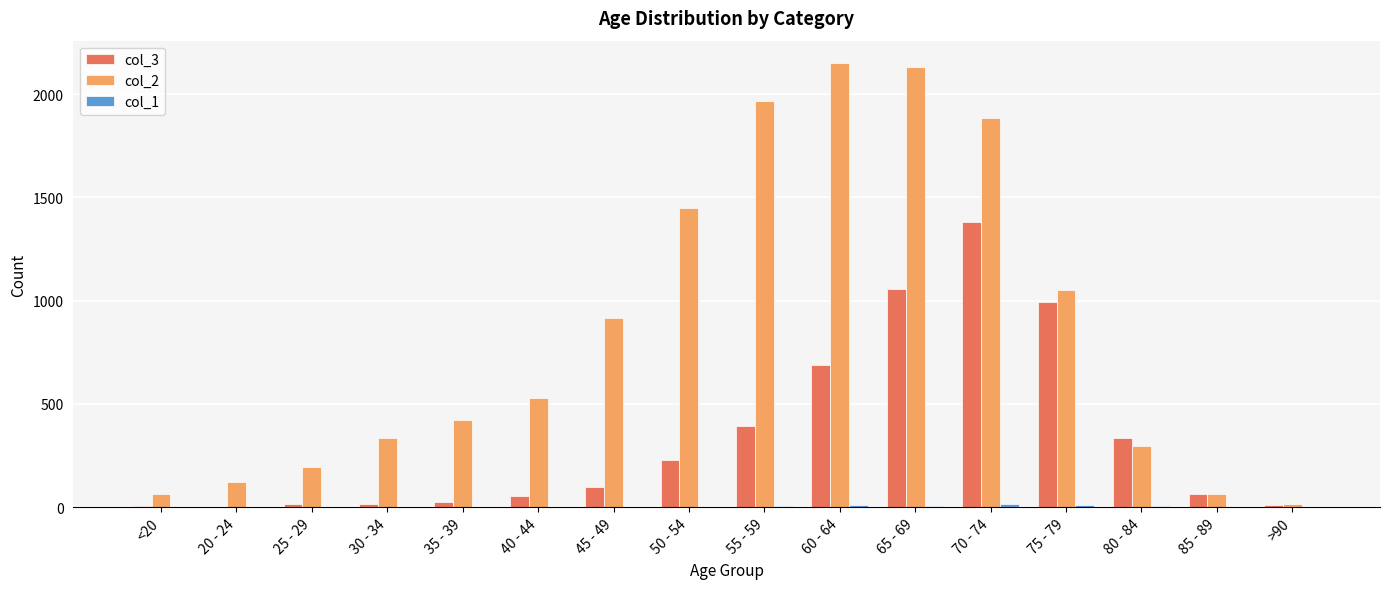

The col_3 series shows 97 at 45 - 49. True or false?

True